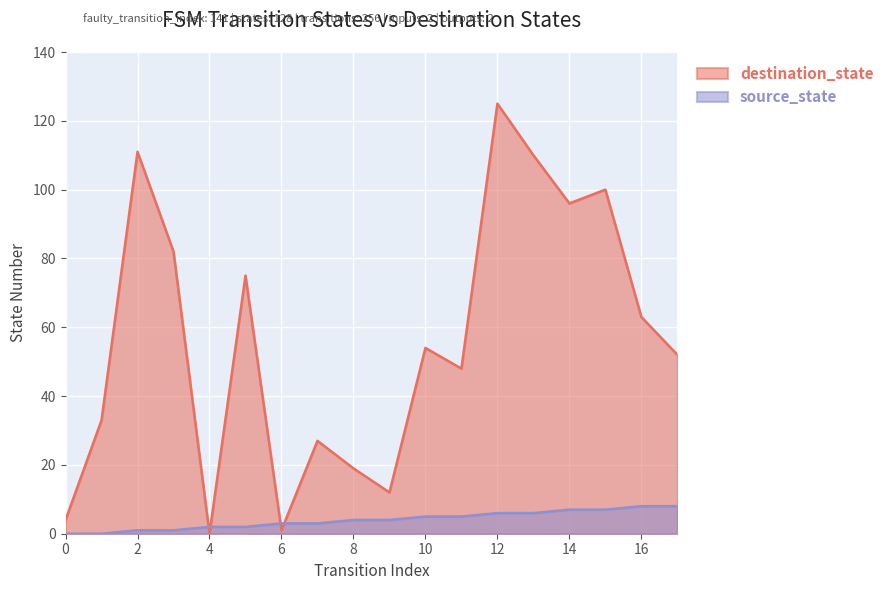

What is the average value of the source_state series?

4